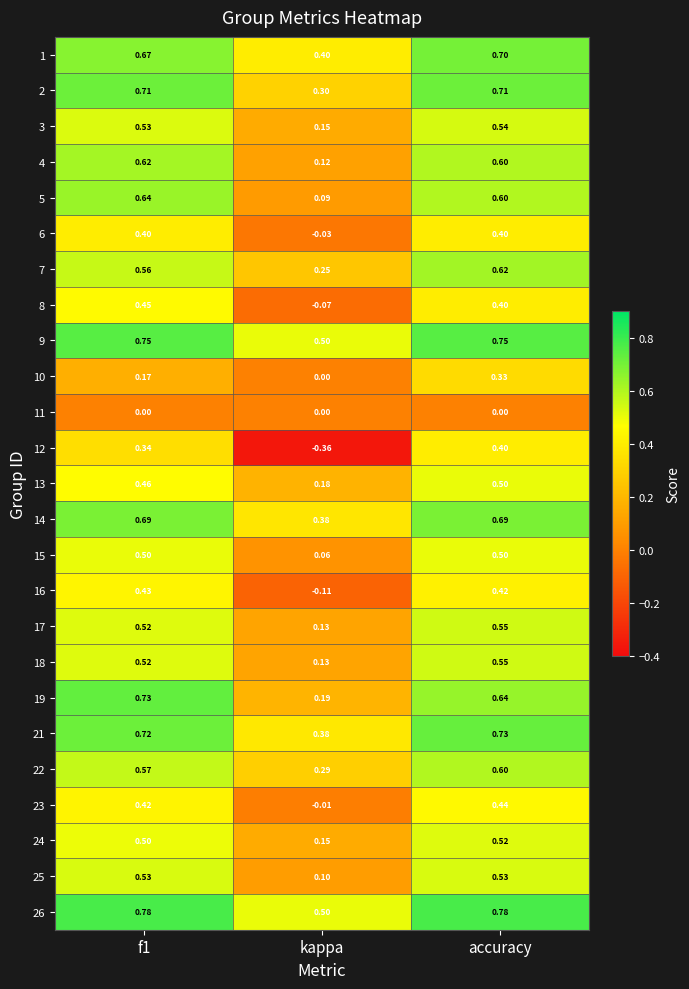

At which label is 17 closest to 0?

kappa